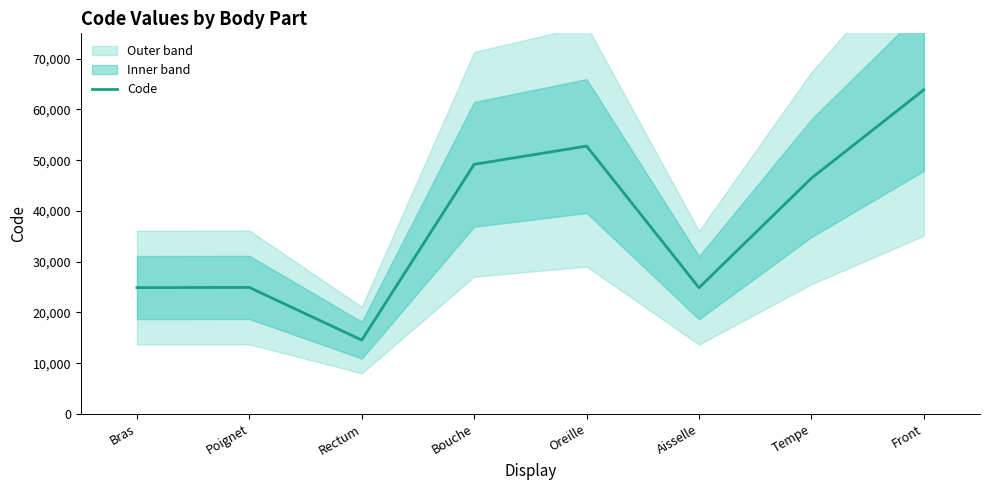

Reading right to left, list all the values displayed in this chart.

63864	46450	24864	52780	49184	14544	24922	24890